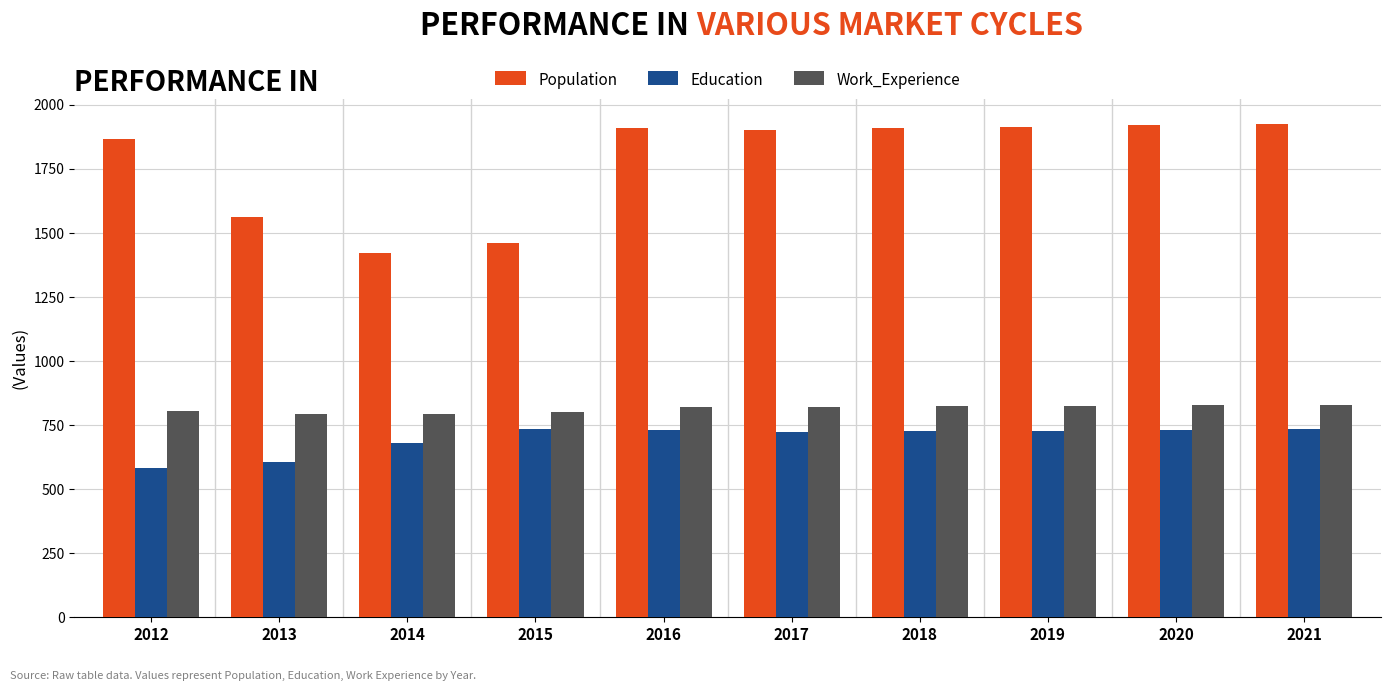

What is the difference between the Work_Experience values at 2021 and 2015?

28